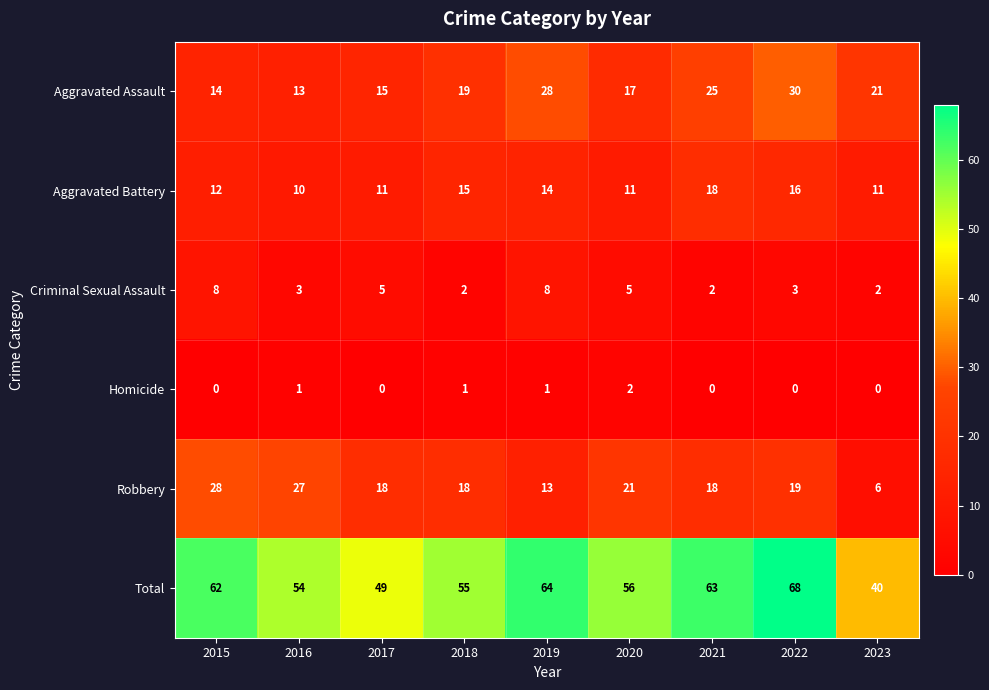

At 2016, list the series in order from smallest to largest.

Homicide, Criminal Sexual Assault, Aggravated Battery, Aggravated Assault, Robbery, Total